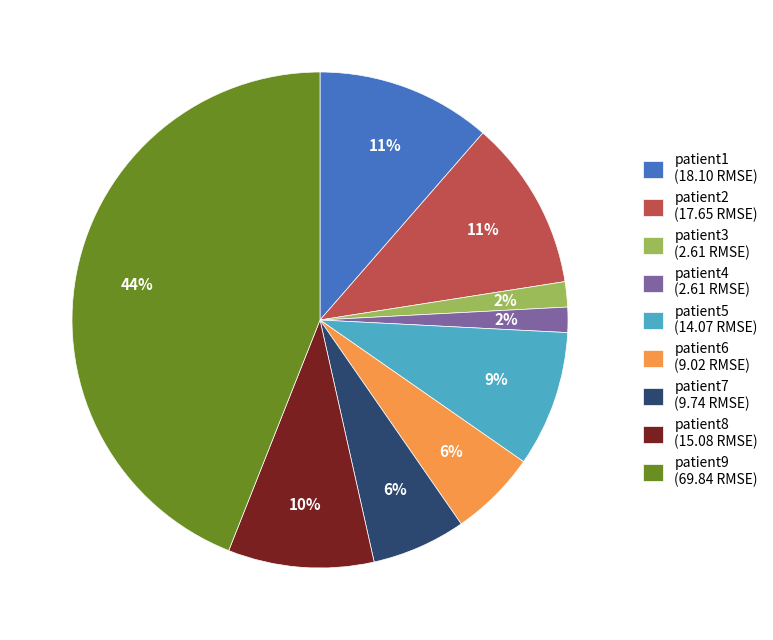

To the nearest percent, what is the average slice percentage?

11%